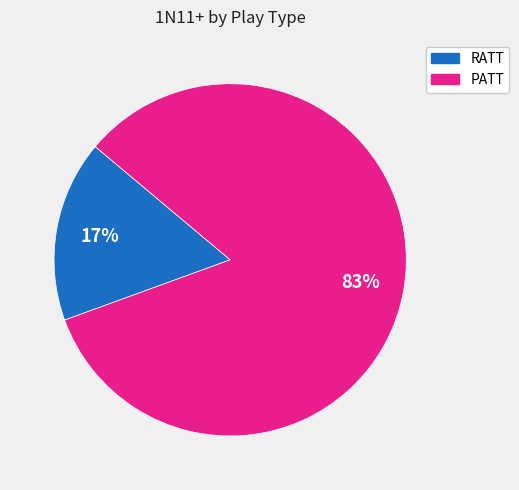

How many segments does this pie chart have?

2